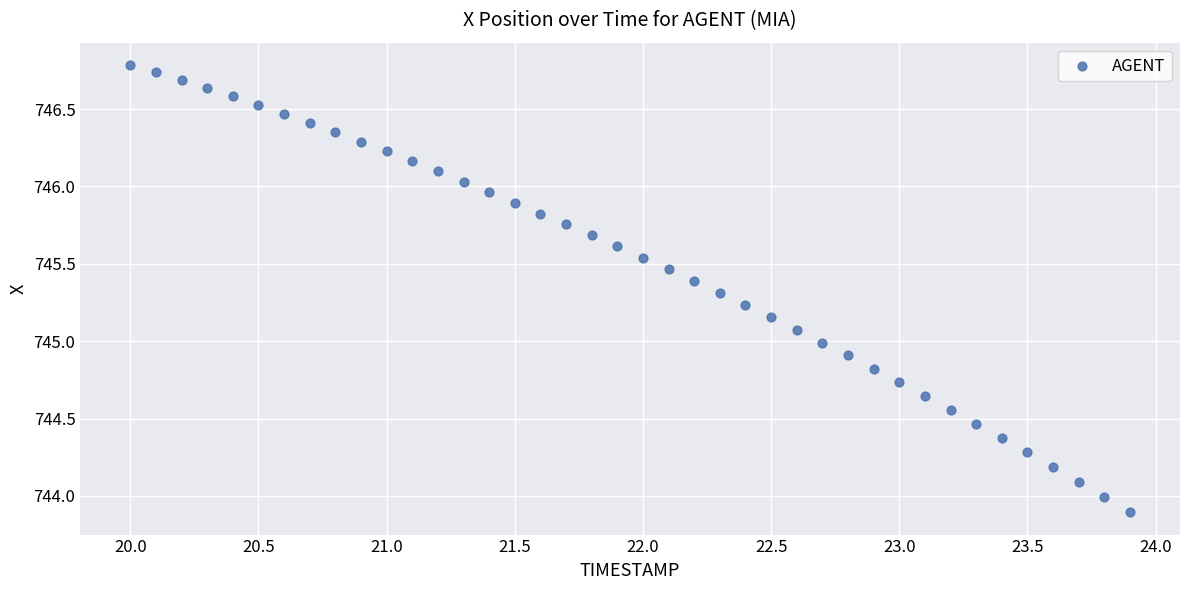

What is the range of X values (max minus min)?

3.9